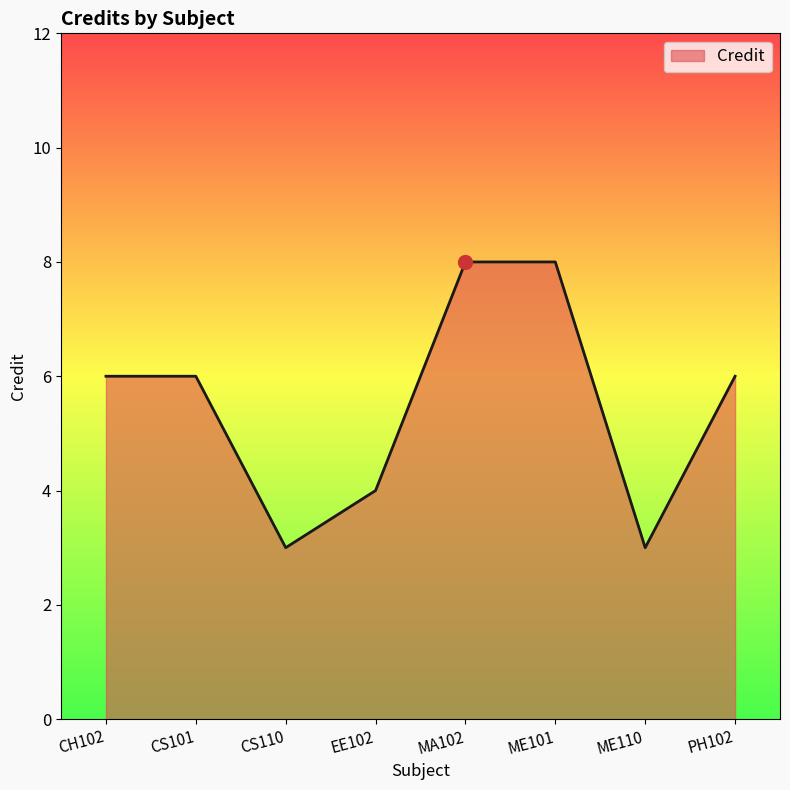

What is the minimum value shown in the chart?

3